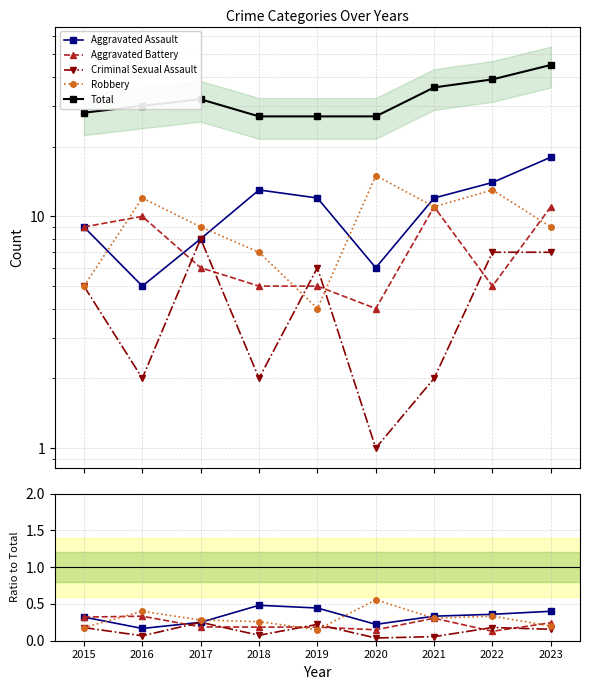

In Criminal Sexual Assault, how many points are lower than both neighbors (excluding endpoints)?

3